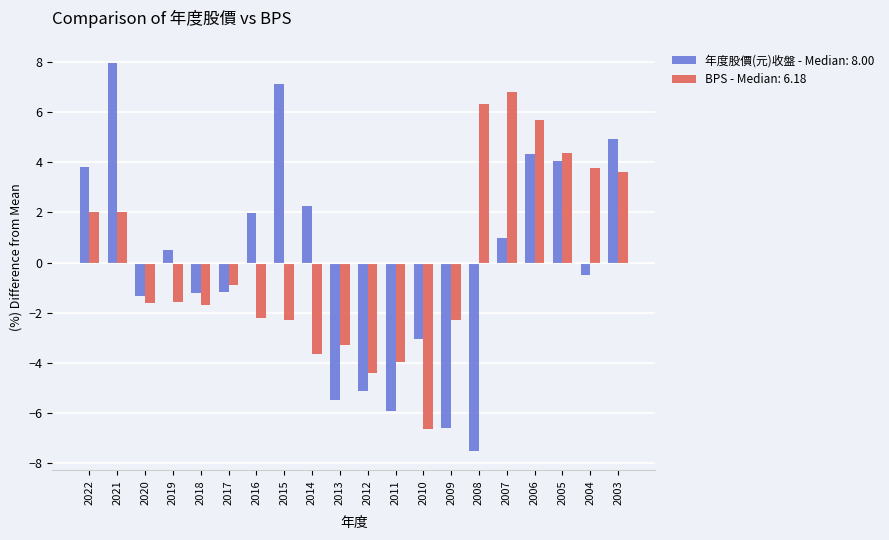

Which series has the largest range (max minus min)?

年度股價(元)收盤 - Median: 8.00